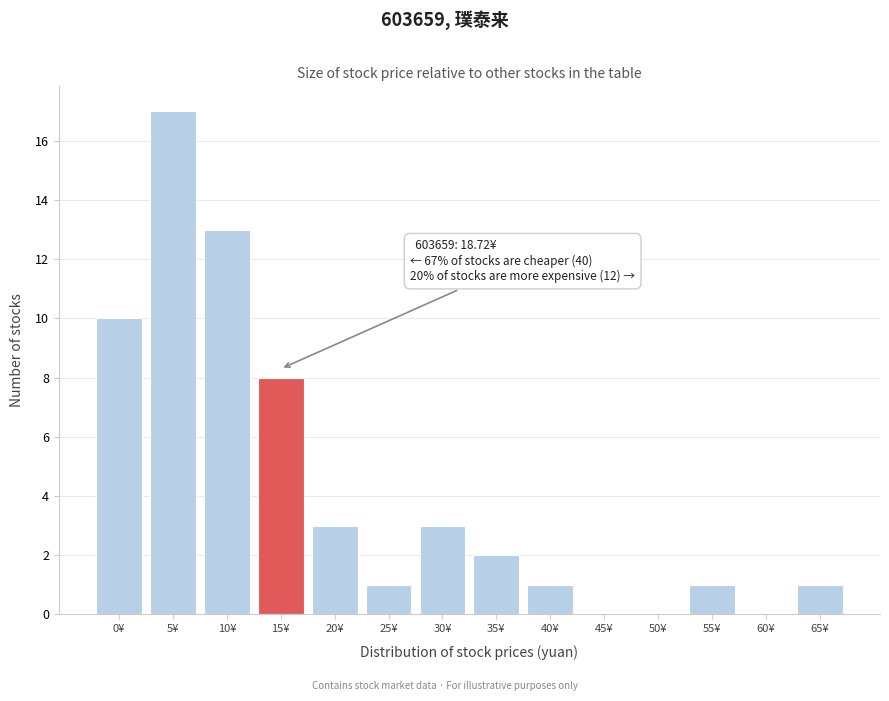

Reading left to right, list all the values displayed in this chart.

0¥=10	5¥=17	10¥=13	15¥=8	20¥=3	25¥=1	30¥=3	35¥=2	40¥=1	45¥=0	50¥=0	55¥=1	60¥=0	65¥=1